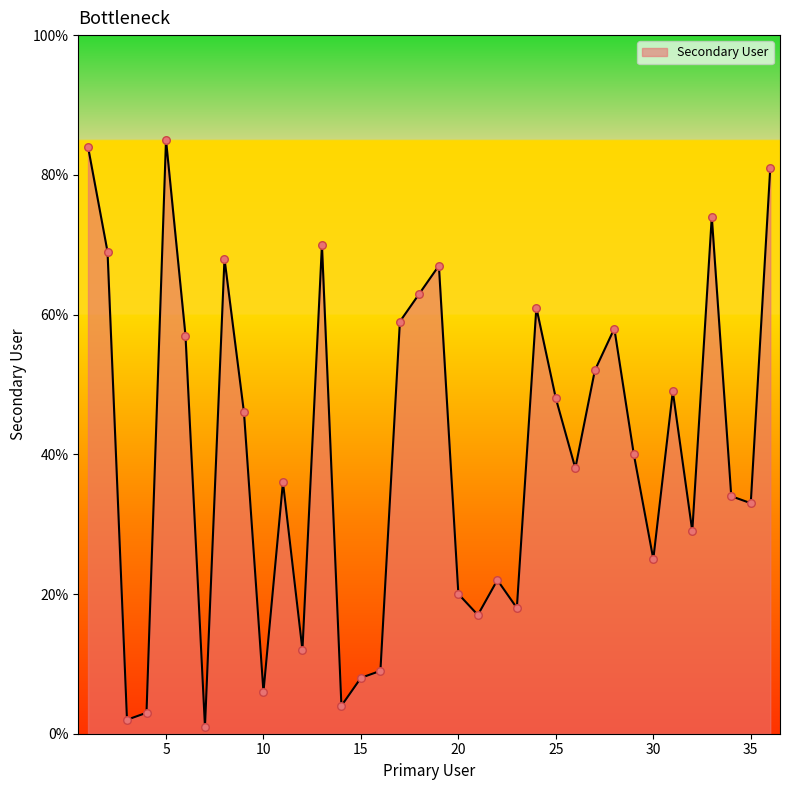

What is the difference between the maximum and minimum values?

84